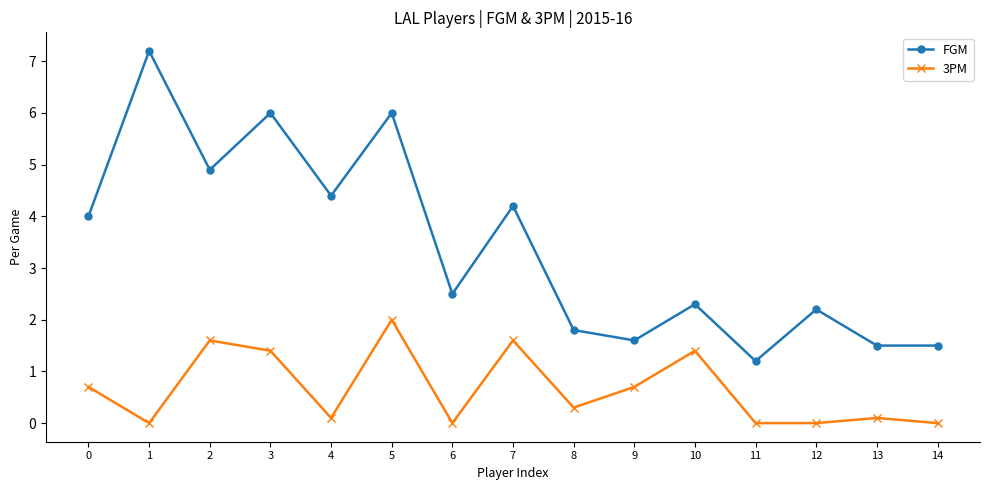

The value of FGM at 10 is 3.4. True or false?

False